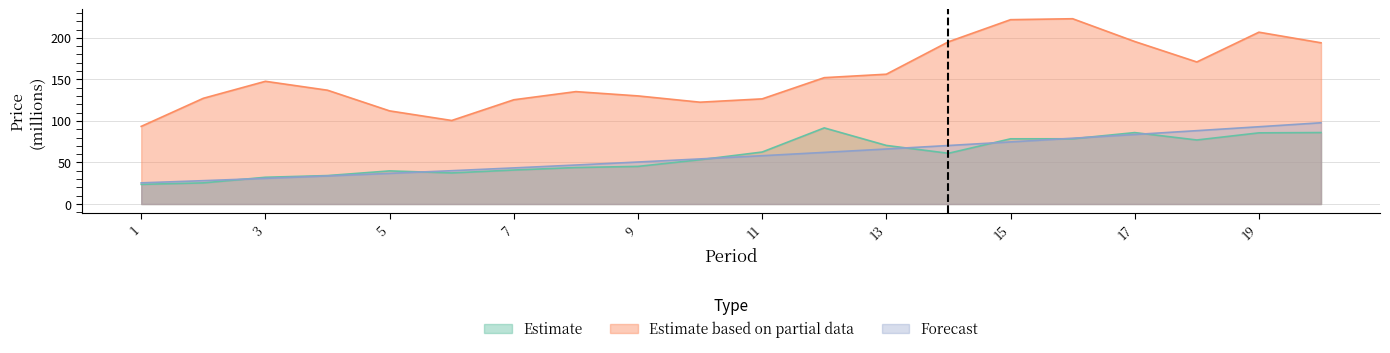

Which series has the largest range (max minus min)?

Estimate based on partial data